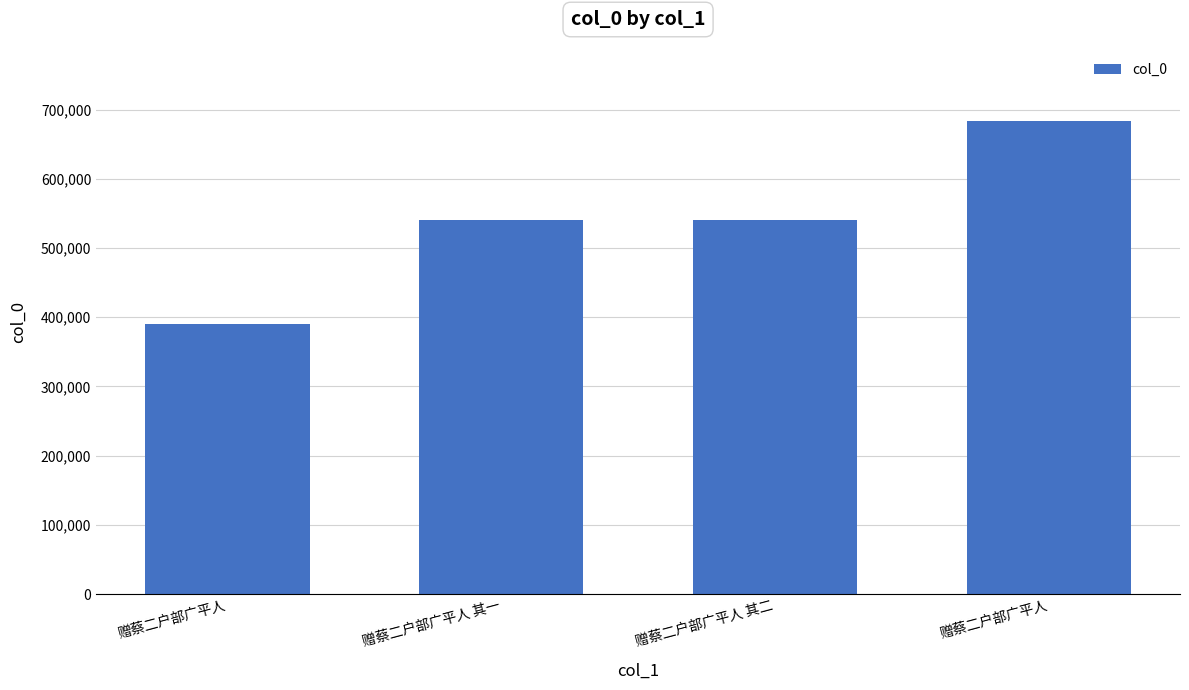

What is the change in value from 赠蔡二户部广平人 其一 to 赠蔡二户部广平人?

+143666